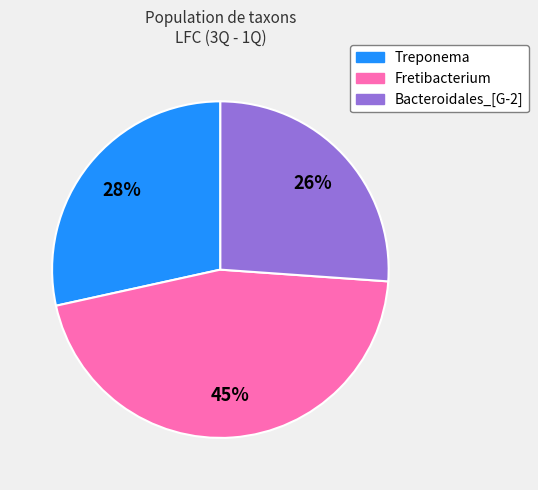

Count the number of slices in the pie.

3